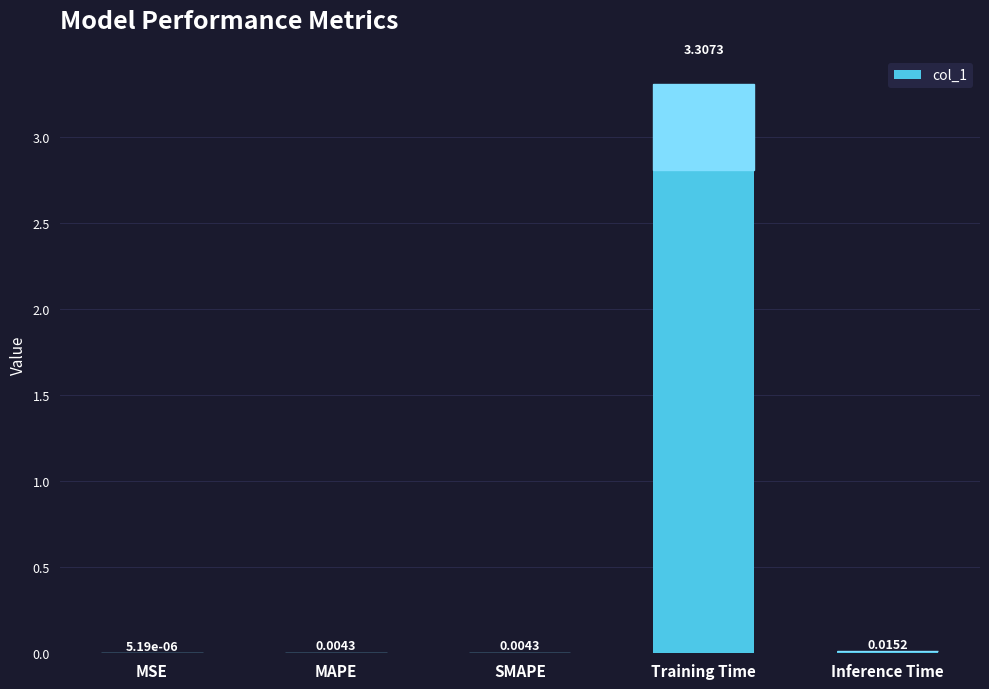

The chart shows a value of 4.4 at Training Time. True or false?

False